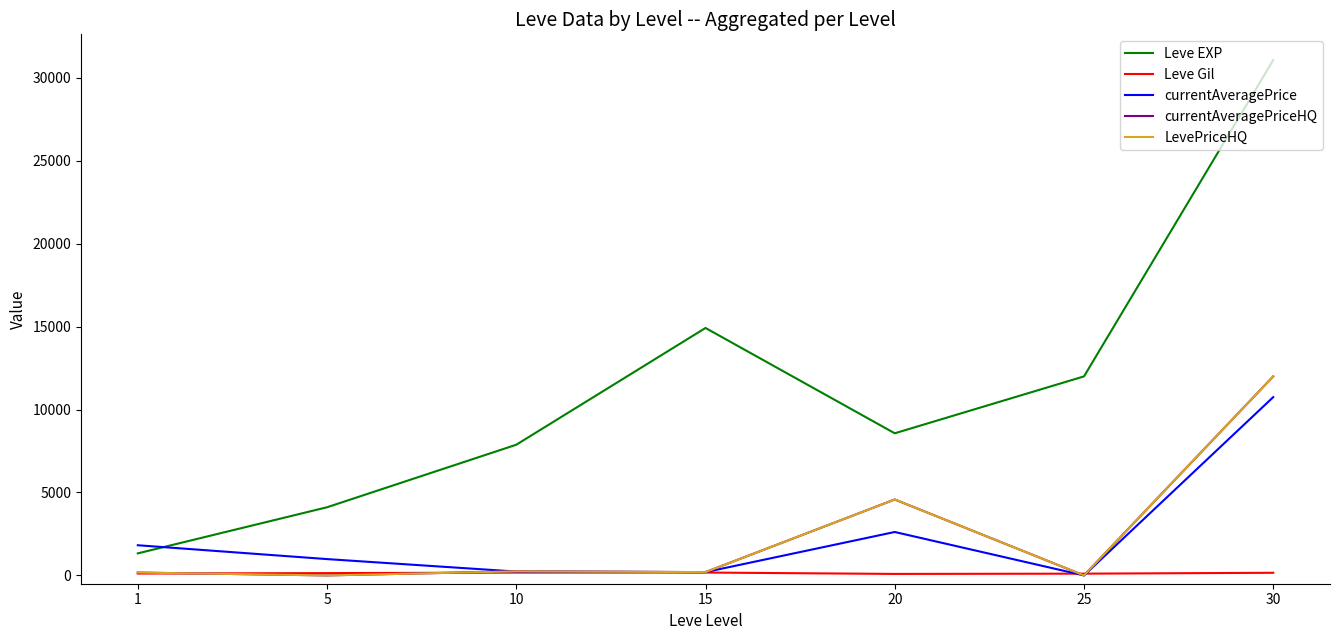

Is this an area chart (filled region under the line)?

No